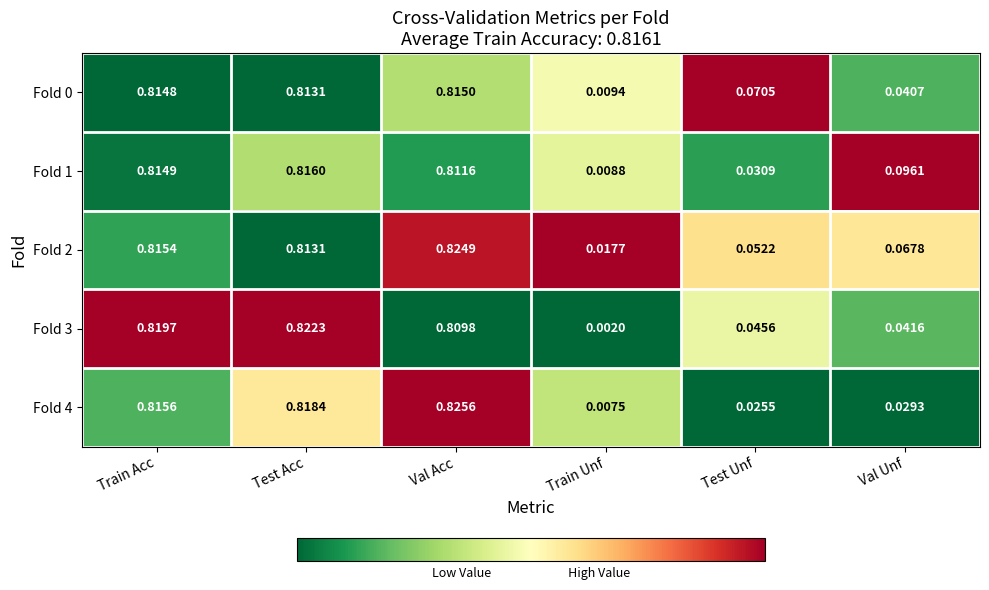

At which label does Fold 0 reach its peak?

Val Acc